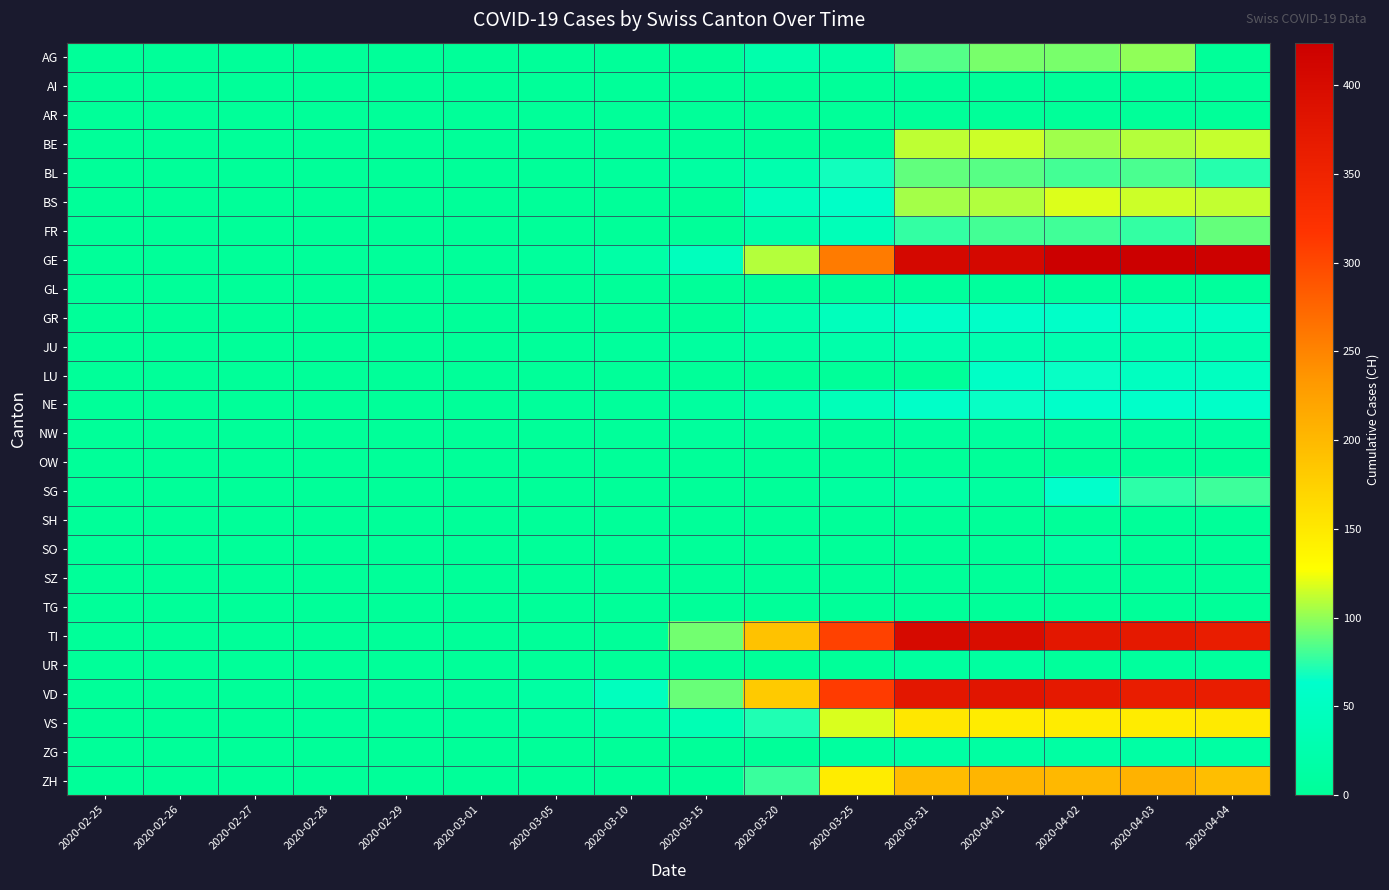

At how many categories does at least one series exceed 405?

4